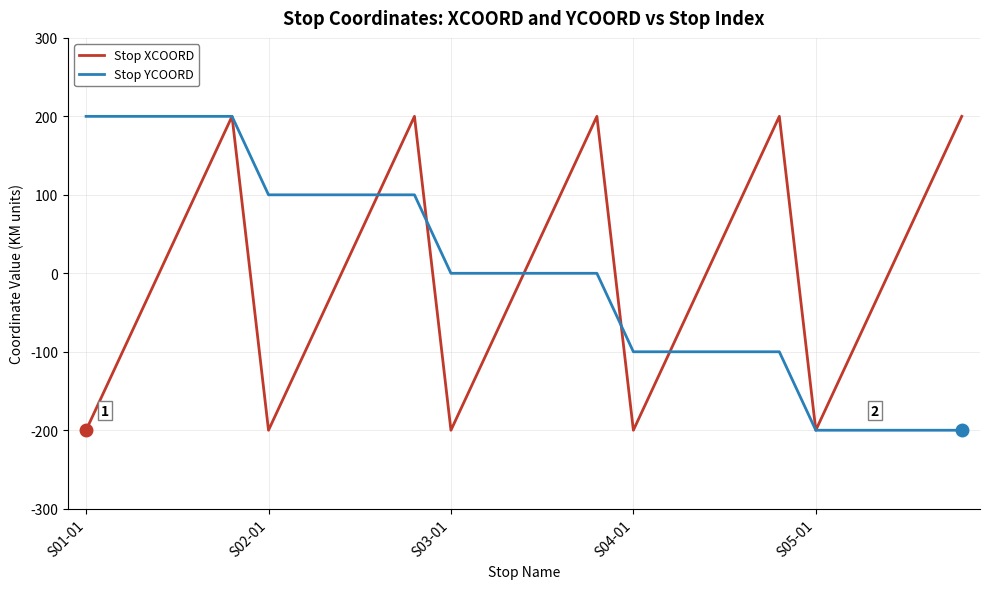

What is the greatest value displayed?

200